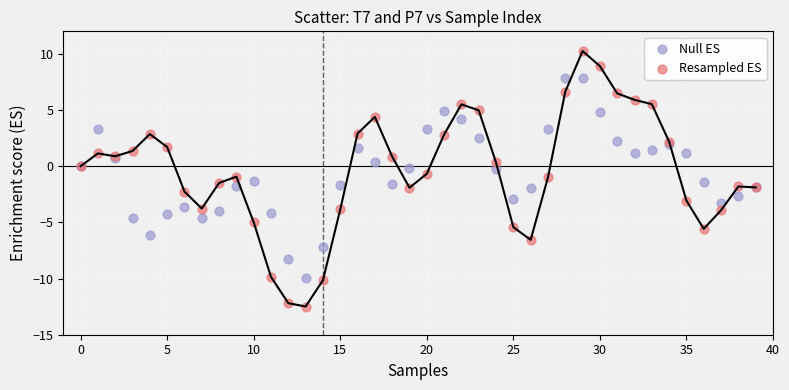

Which series has the largest Y range (max minus min)?

Resampled ES